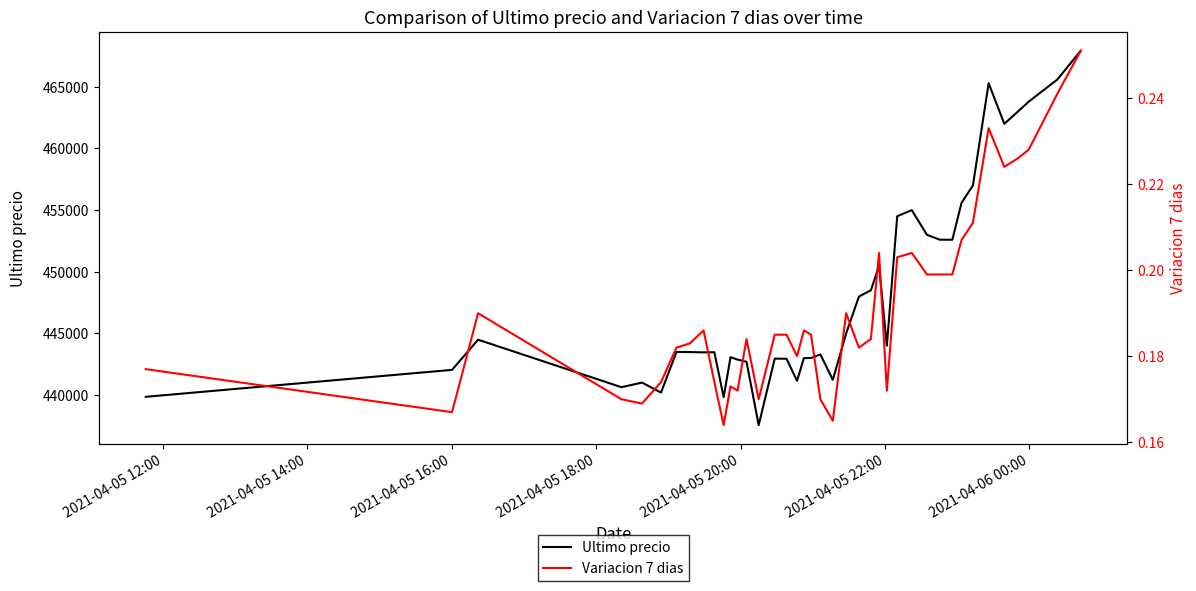

What is the spread (max minus min) of values at 2021-04-05 18:00?

440636.8